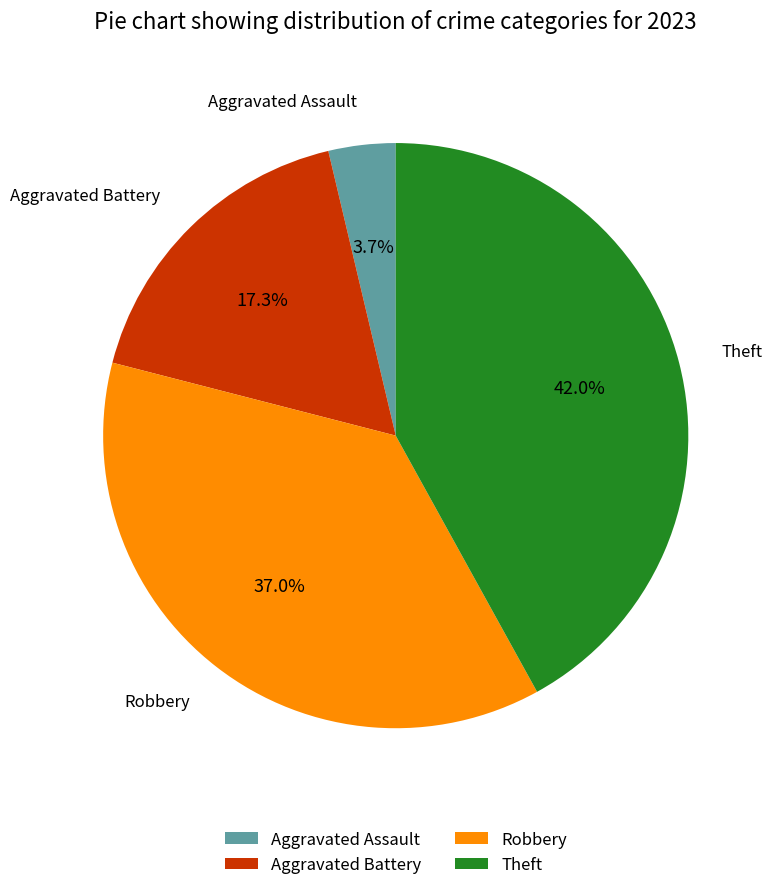

Between Aggravated Assault and Robbery, which is larger?

Robbery